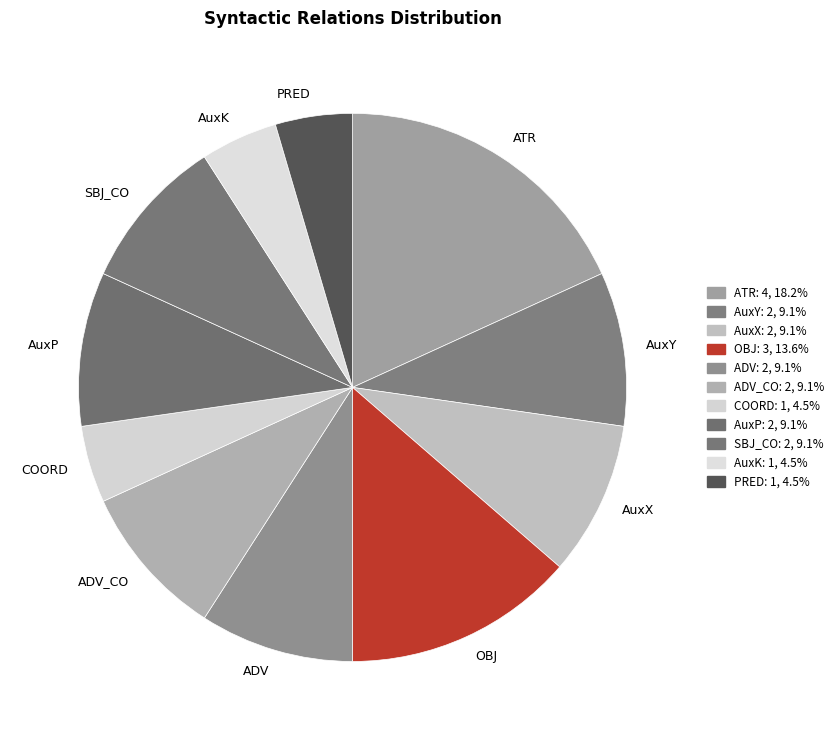

Which category has the biggest portion of the pie?

ATR